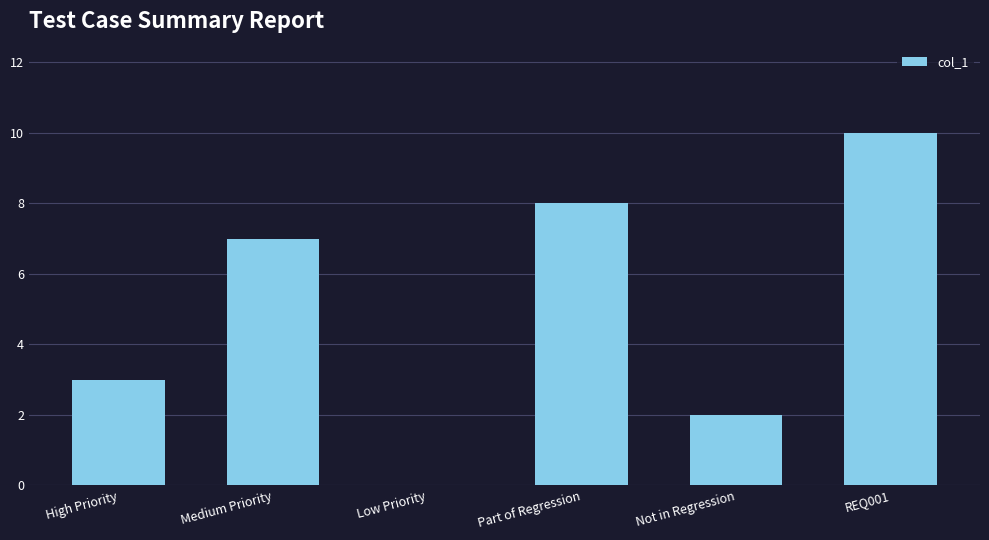

Count the number of categories in the chart.

6